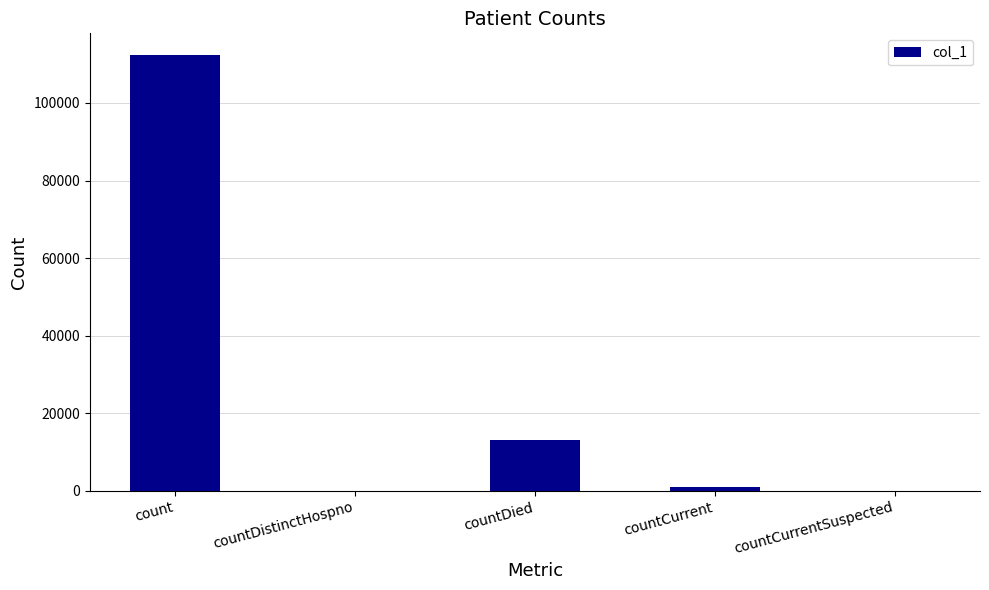

Is it true that the value at count is 112335?

True